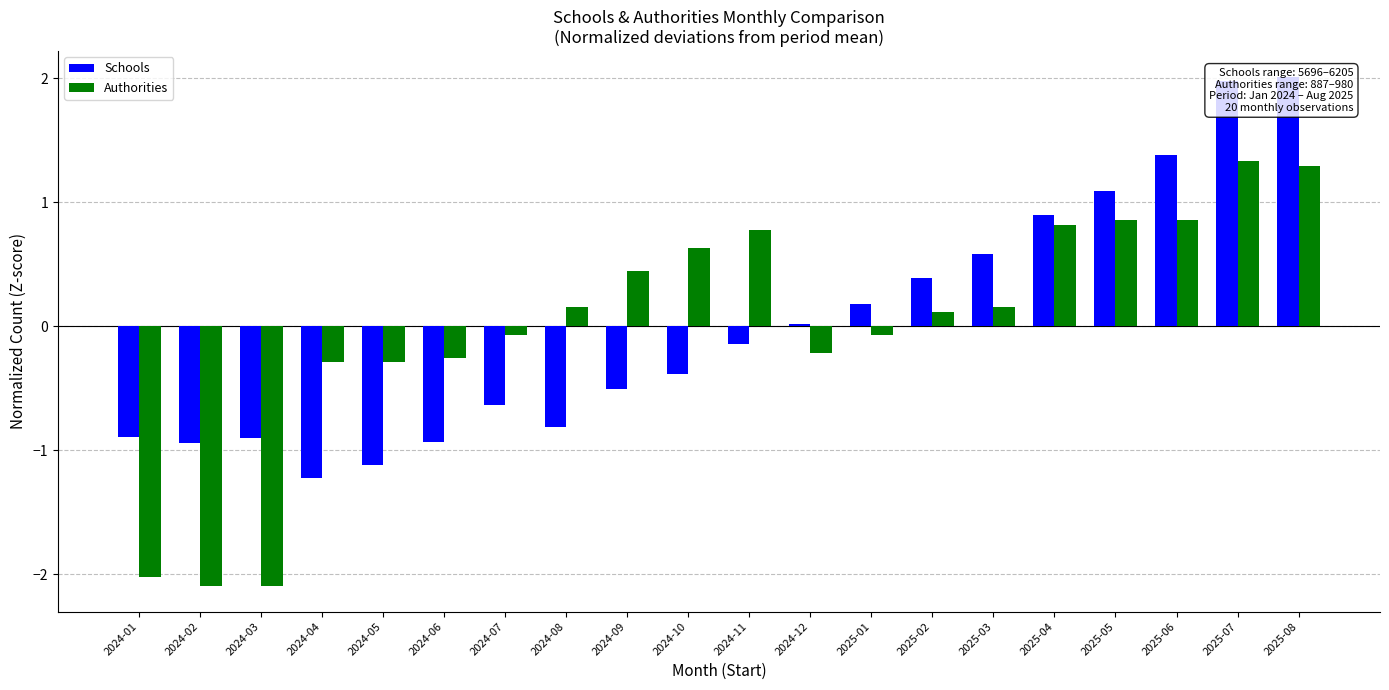

Reading left to right, transcribe all the data shown in this chart.

Schools: -0.9	-0.9	-0.9	-1.2	-1.1	-0.9	-0.6	-0.8	-0.5	-0.4	-0.1	0.0	0.2	0.4	0.6	0.9	1.1	1.4	2.0	2.0
Authorities: -2.0	-2.1	-2.1	-0.3	-0.3	-0.3	-0.1	0.2	0.4	0.6	0.8	-0.2	-0.1	0.1	0.2	0.8	0.9	0.9	1.3	1.3